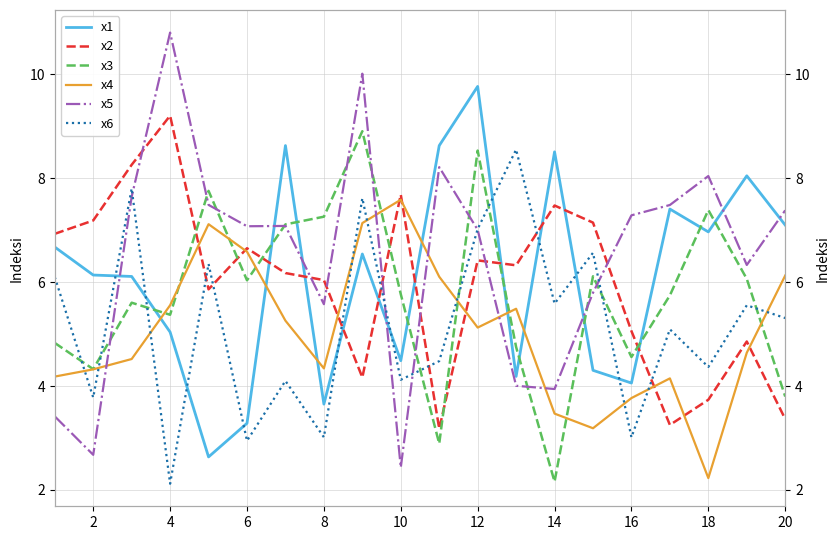

Is the value of x6 at 20 greater than the value of x2 at 12?

No